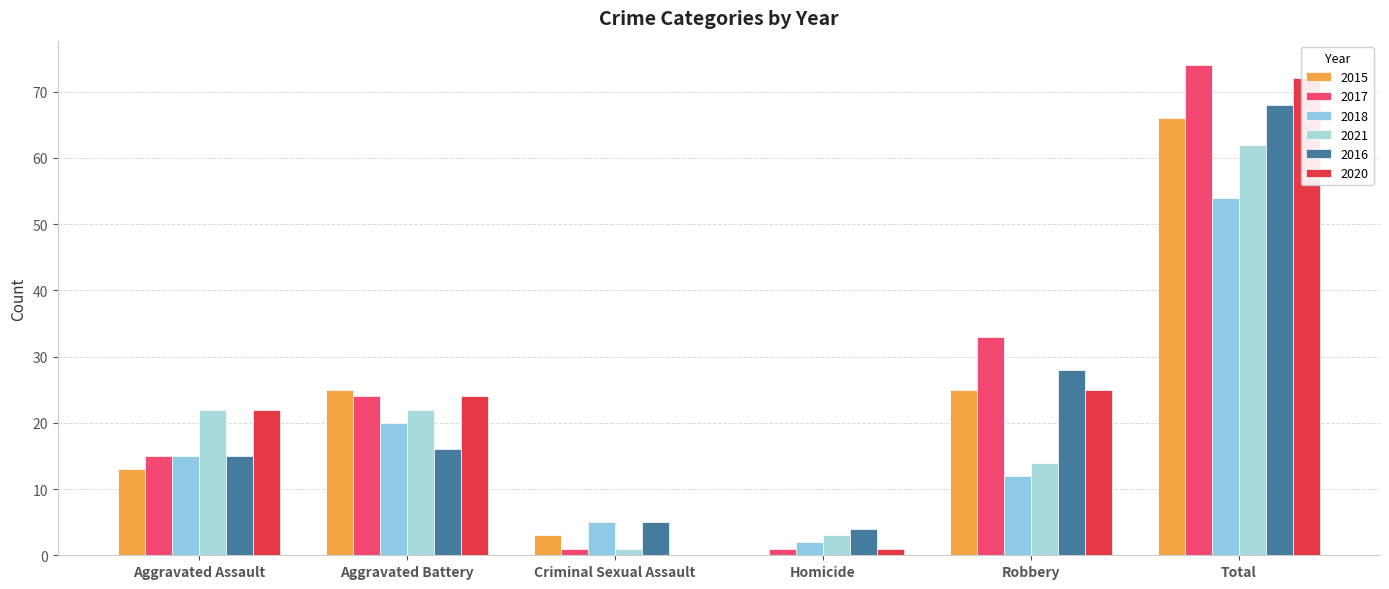

Reading left to right, extract all data points from this chart.

2015: 13	25	3	0	25	66
2017: 15	24	1	1	33	74
2018: 15	20	5	2	12	54
2021: 22	22	1	3	14	62
2016: 15	16	5	4	28	68
2020: 22	24	0	1	25	72